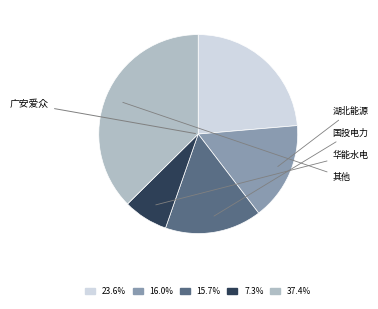

Is the sum of 16.0% and 37.4% greater than half?

Yes